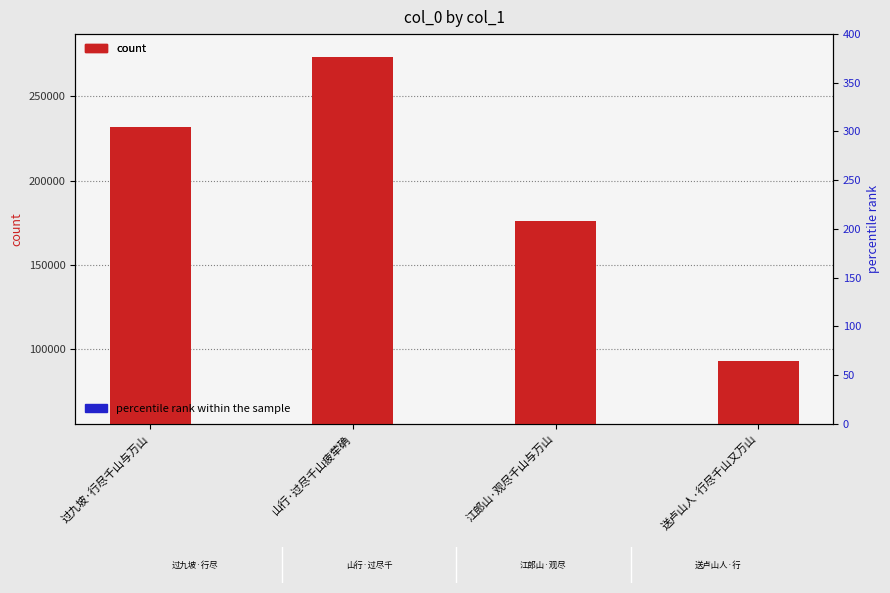

Count the number of data series in this chart.

2